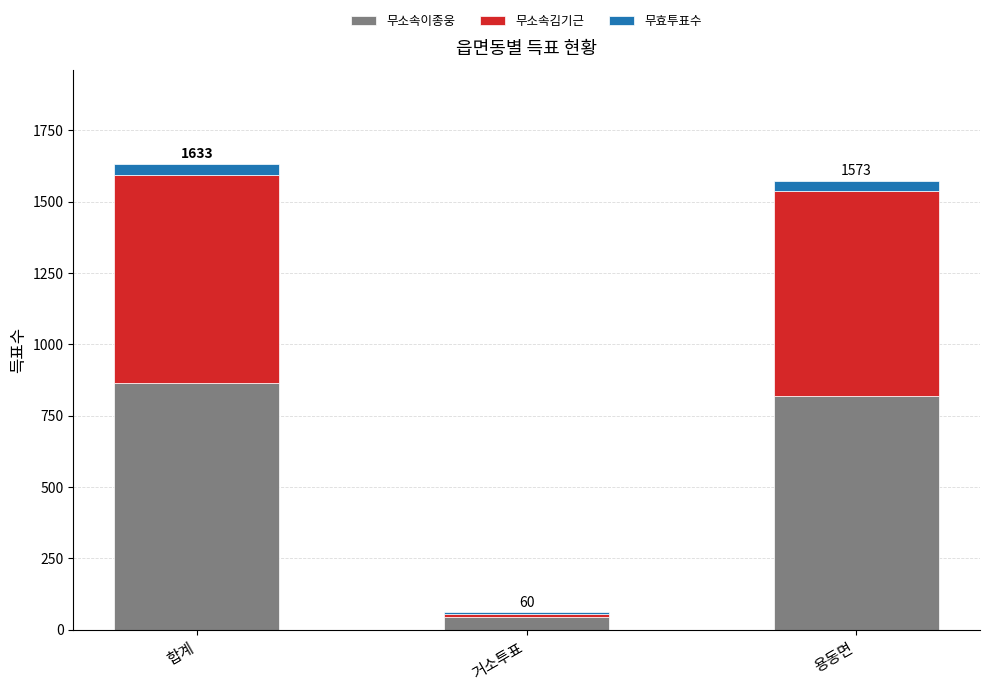

What is the total value across all series at 합계?

1633